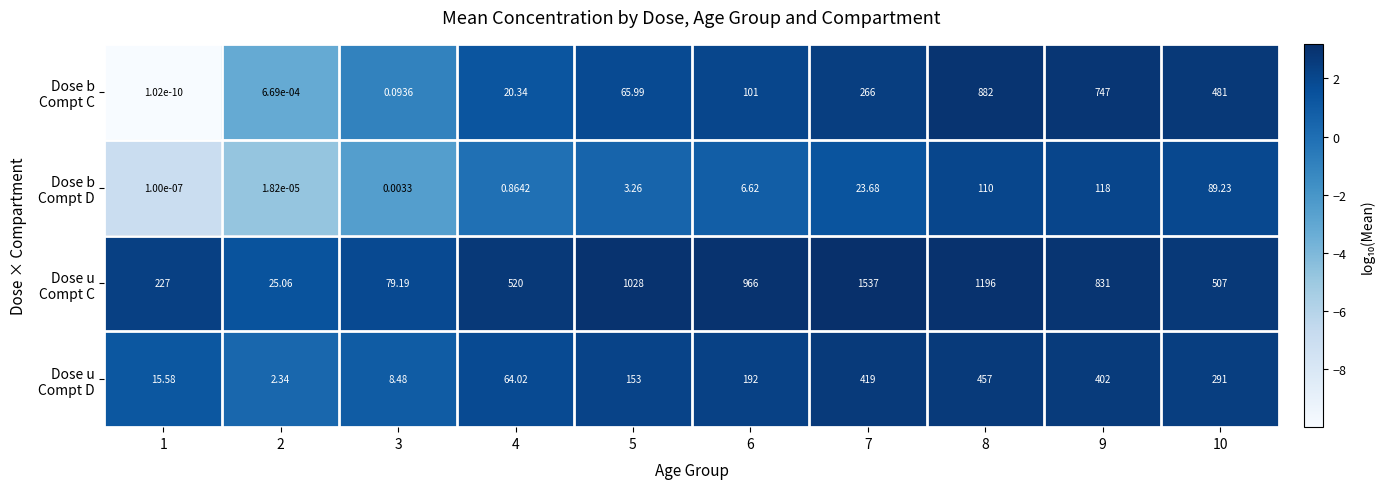

At which category is the sum across all series the highest?

8